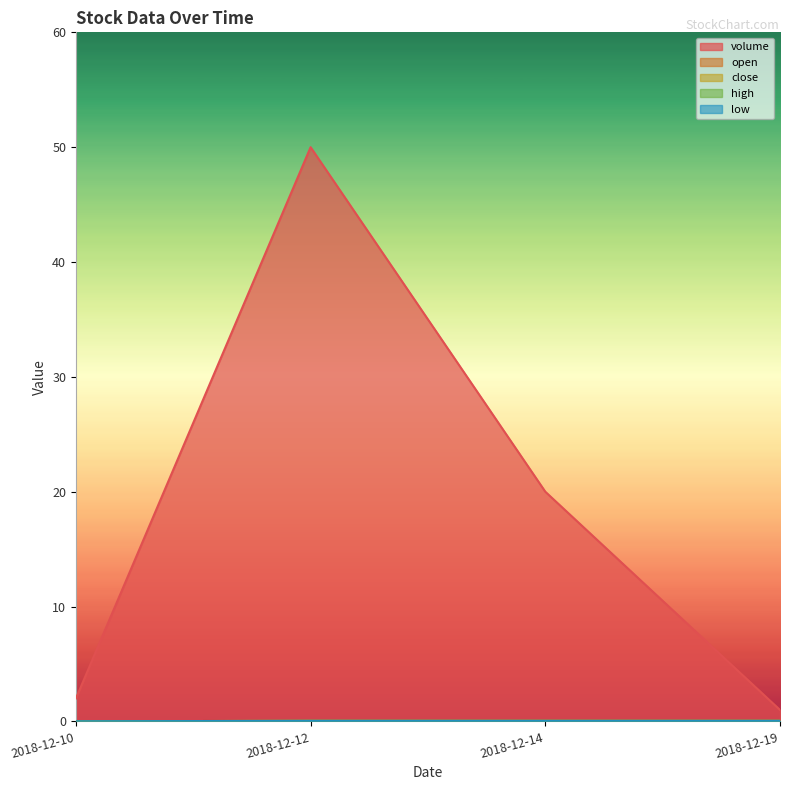

The low series shows 0.1 at 2018-12-14. True or false?

True